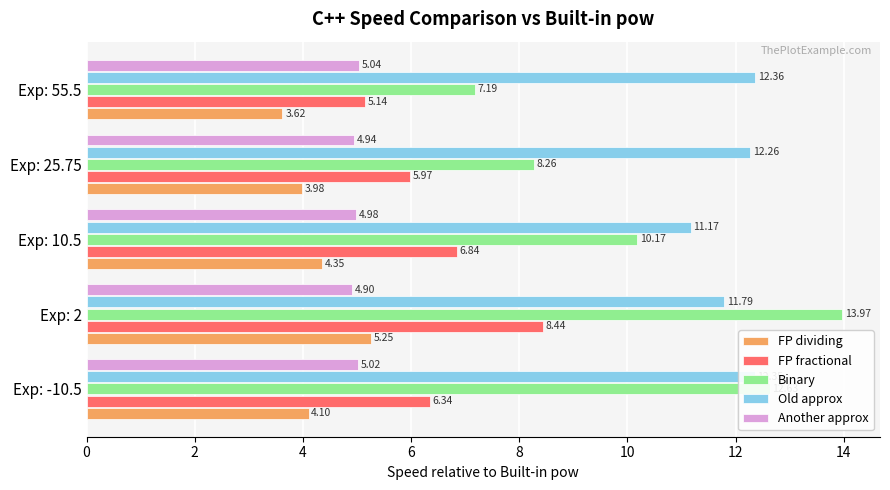

At which category does the chart reach its peak across all series?

Exp: 2